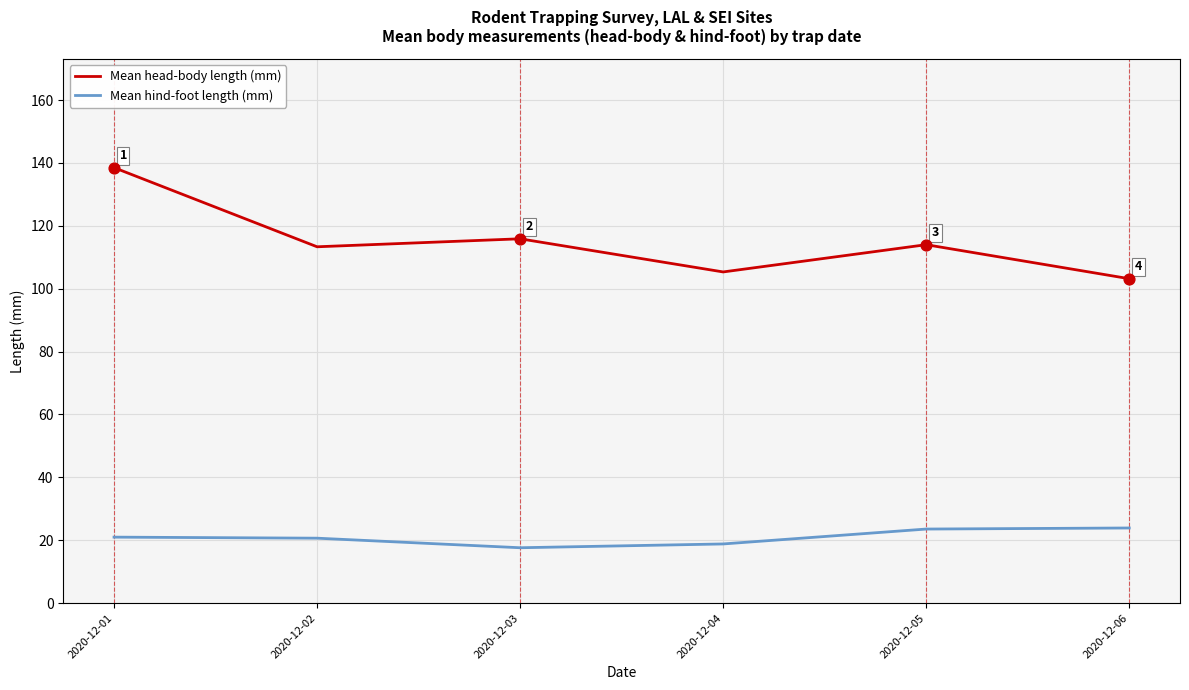

Between 2020-12-01 and 2020-12-04, which series saw the biggest shift?

Mean head-body length (mm)